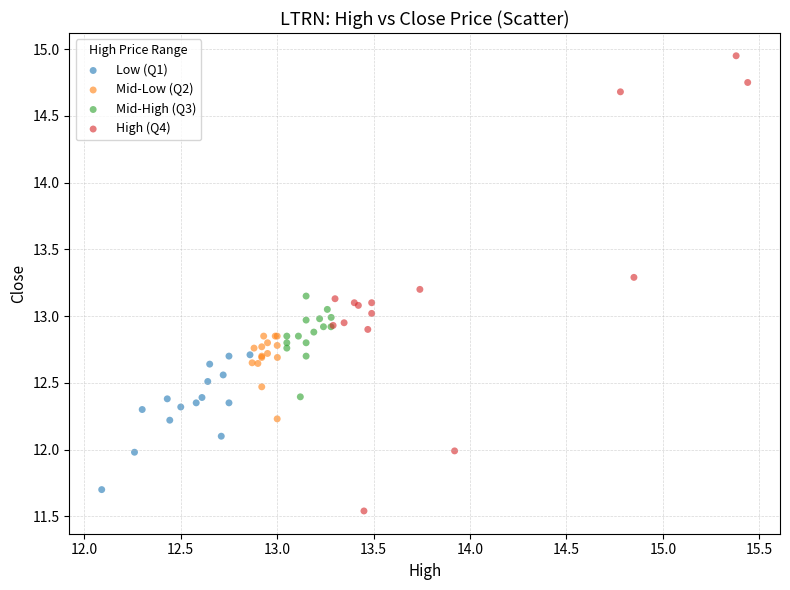

Which series has the widest spread of Y values?

High (Q4)